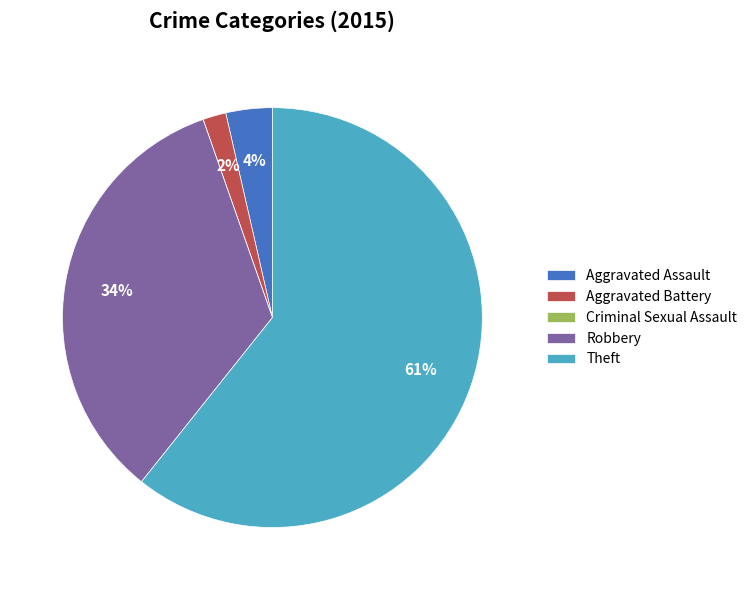

To the nearest percent, what is the difference between the Theft and Robbery slice percentages?

27%